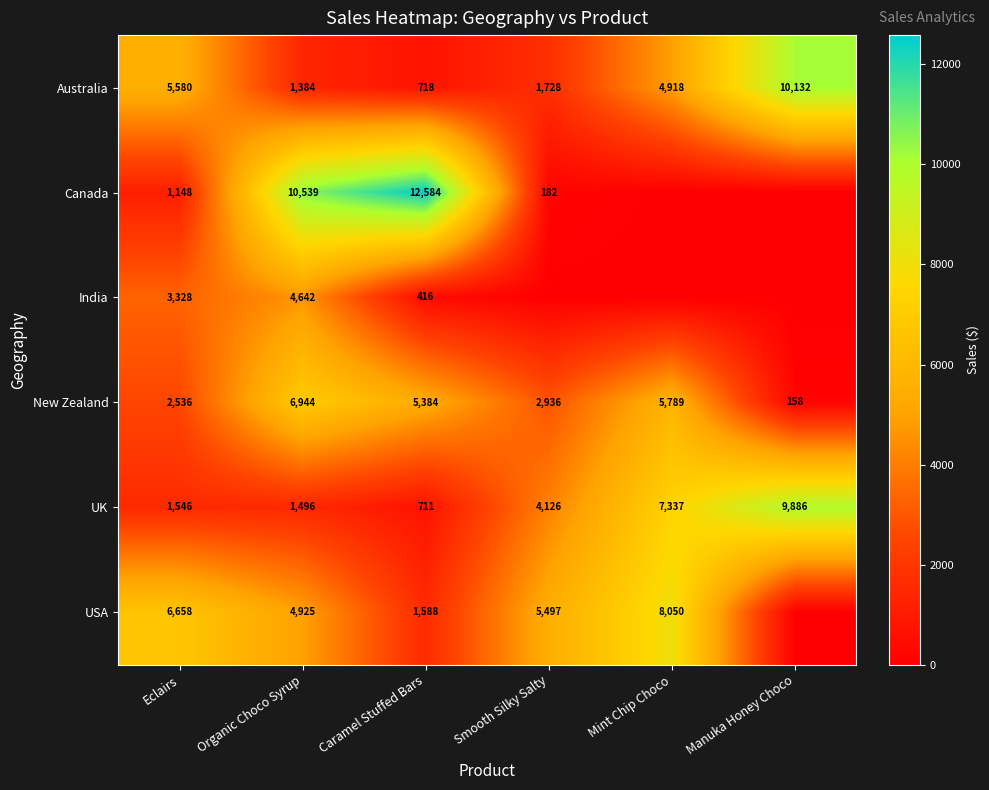

What is the total value across all series at Eclairs?

20796